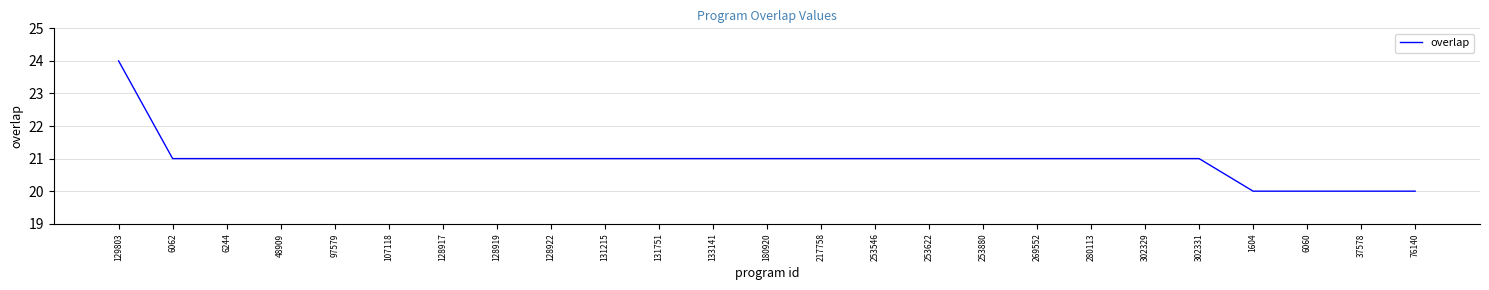

At which label does the data first exceed 21?

129803